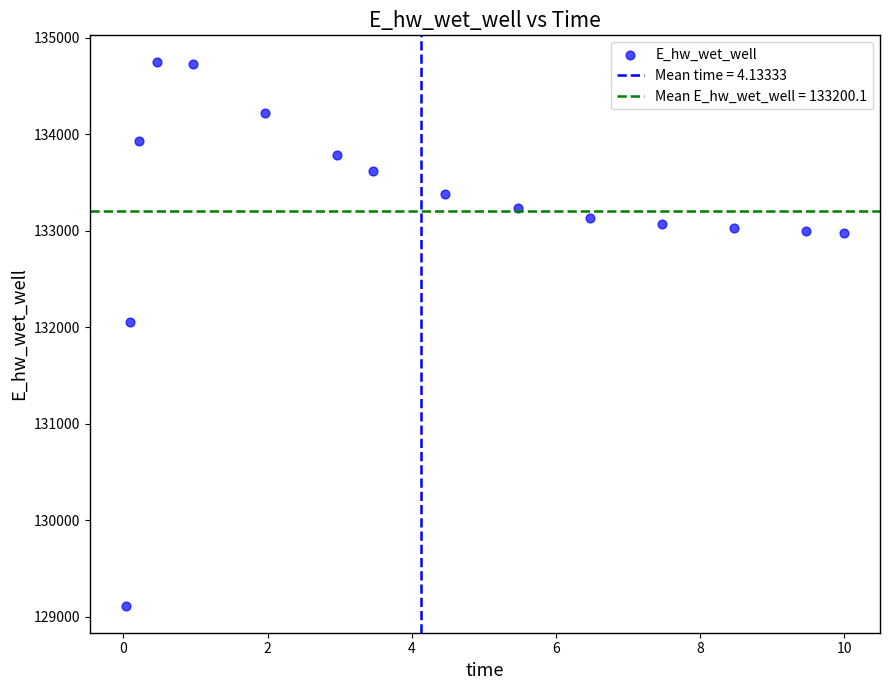

What is the range of X values (max minus min)?

10.0